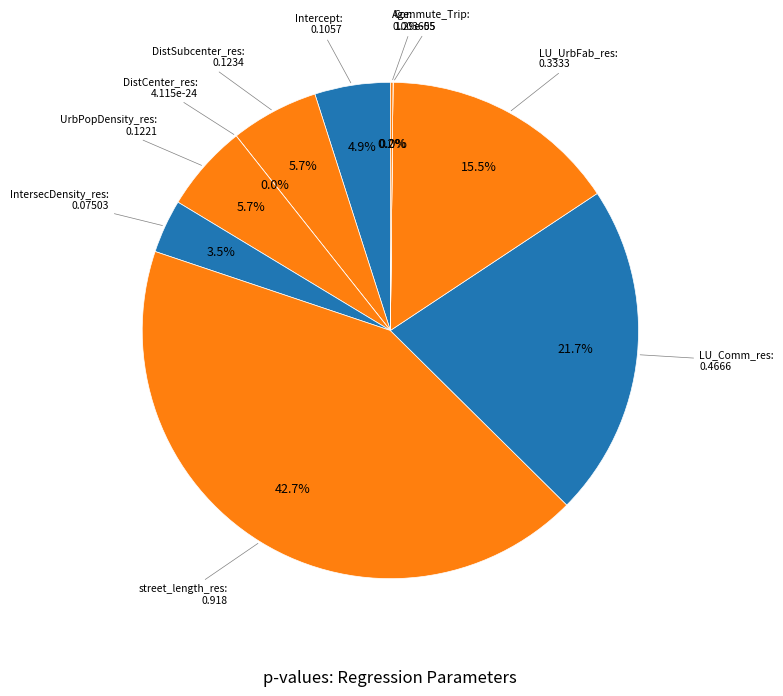

Which has a higher value, UrbPopDensity_res or Commute_Trip?

UrbPopDensity_res